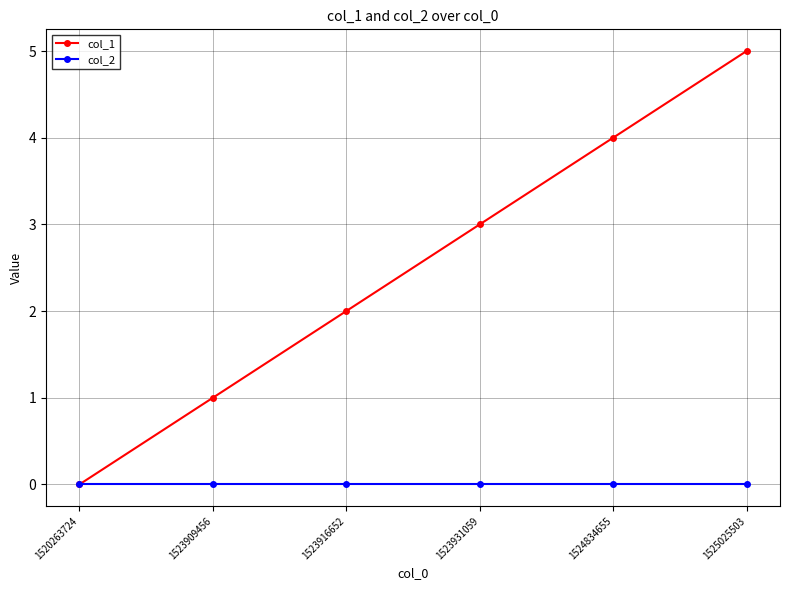

At which category is the sum across all series the highest?

1525025503